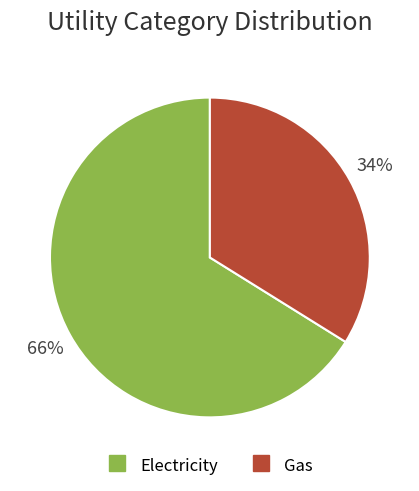

To the nearest percent, what is the combined percentage of Electricity and Gas?

100%